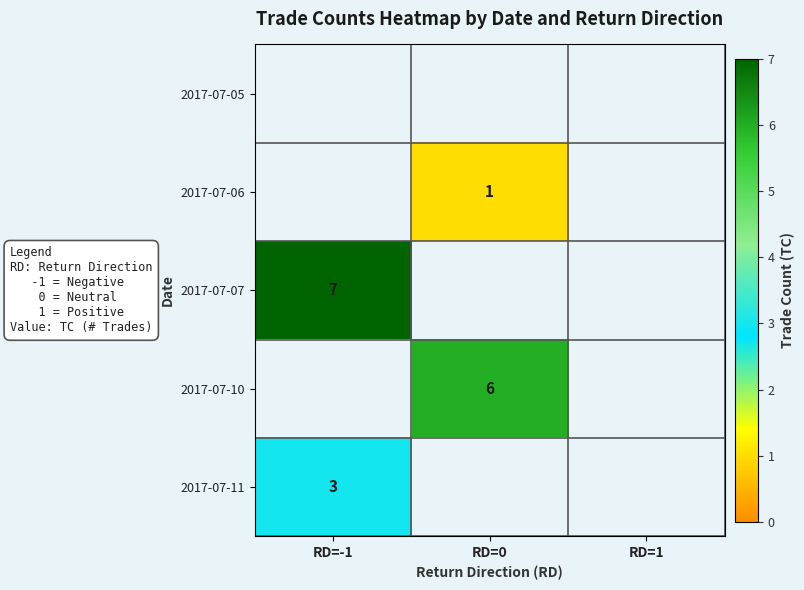

At which category does the chart reach its minimum across all series?

RD=0